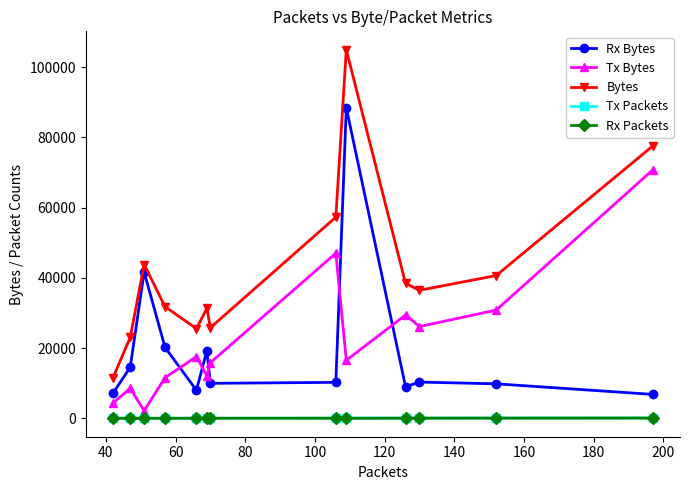

Which series has the largest range (max minus min)?

Bytes